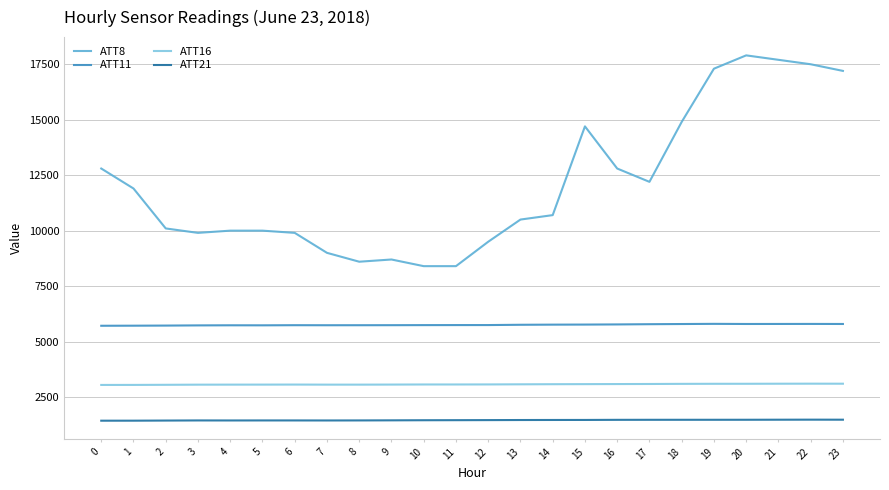

How many series are shown in this chart?

4